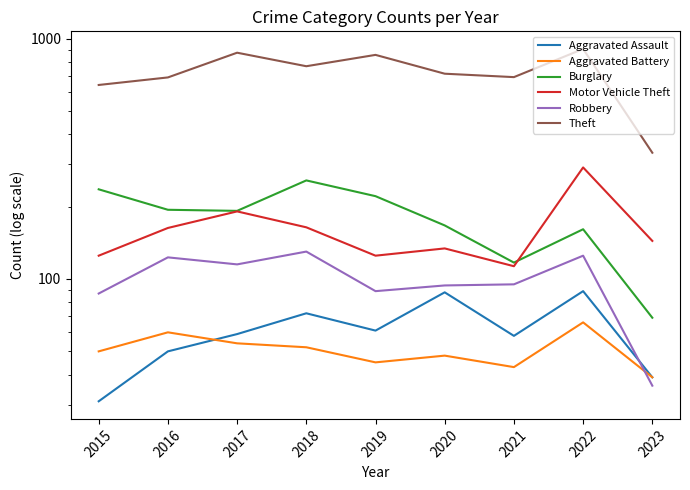

At which category does Aggravated Battery reach its first local peak?

2016